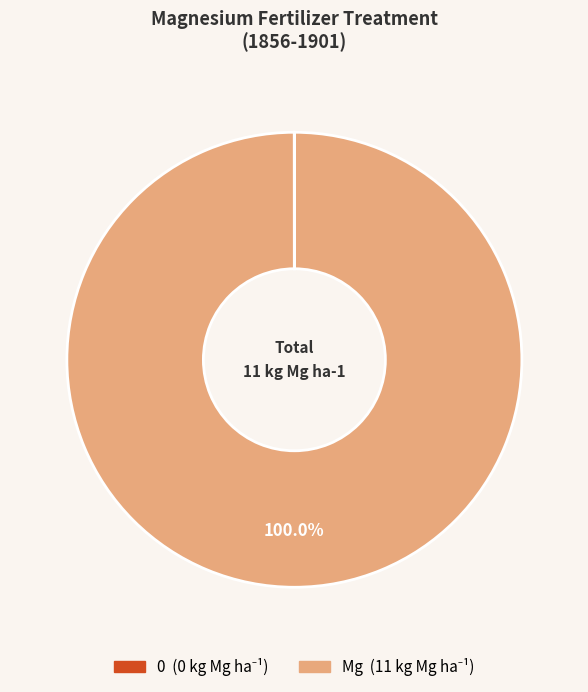

Is there a majority slice in this chart?

Yes